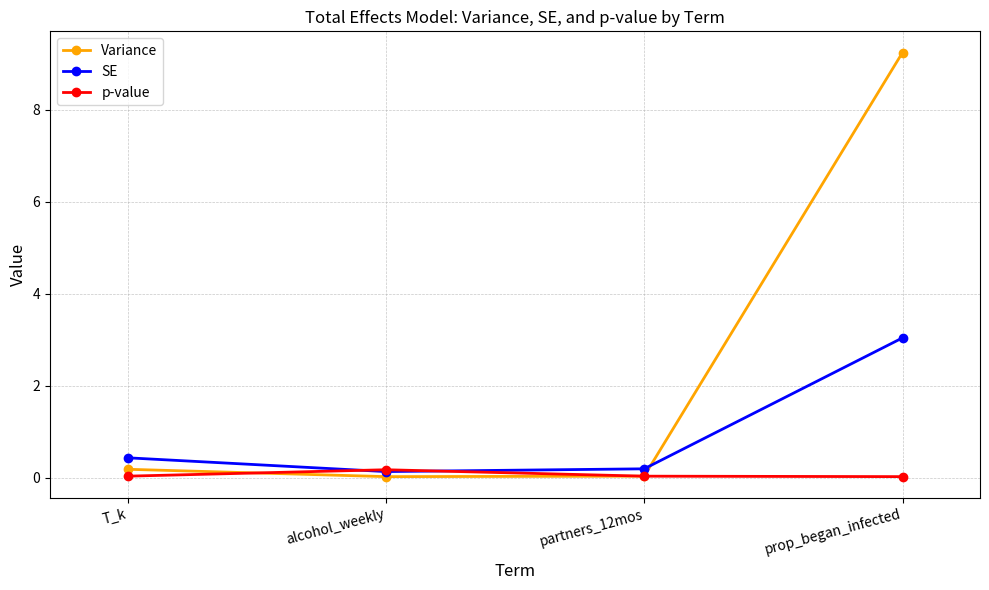

Which series has the largest range (max minus min)?

Variance